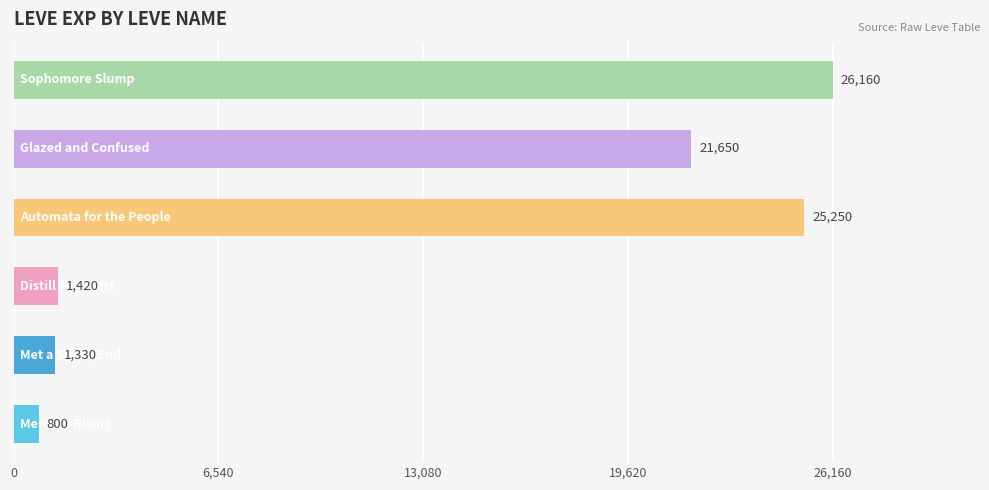

Reading top to bottom, extract all data points from this chart.

26160	21650	25250	1420	1330	800